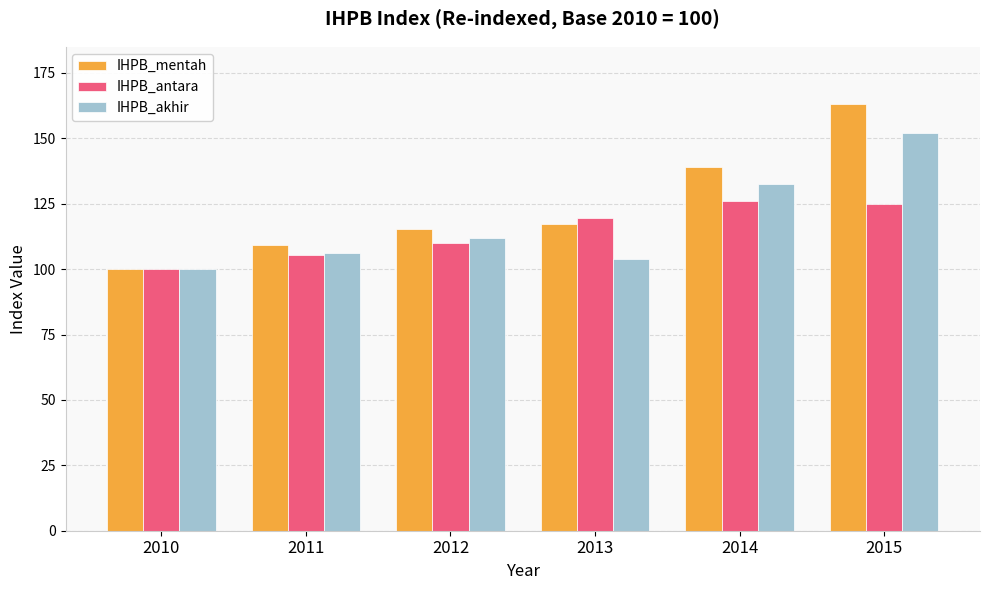

Where is IHPB_akhir nearest to the value 126?

2014